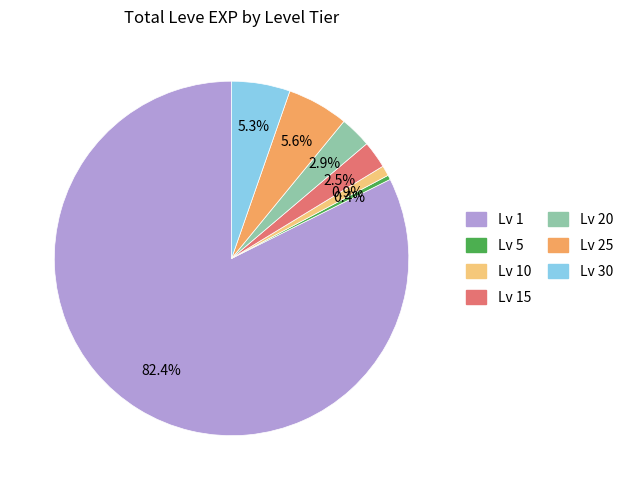

Does any single category account for the majority?

Yes